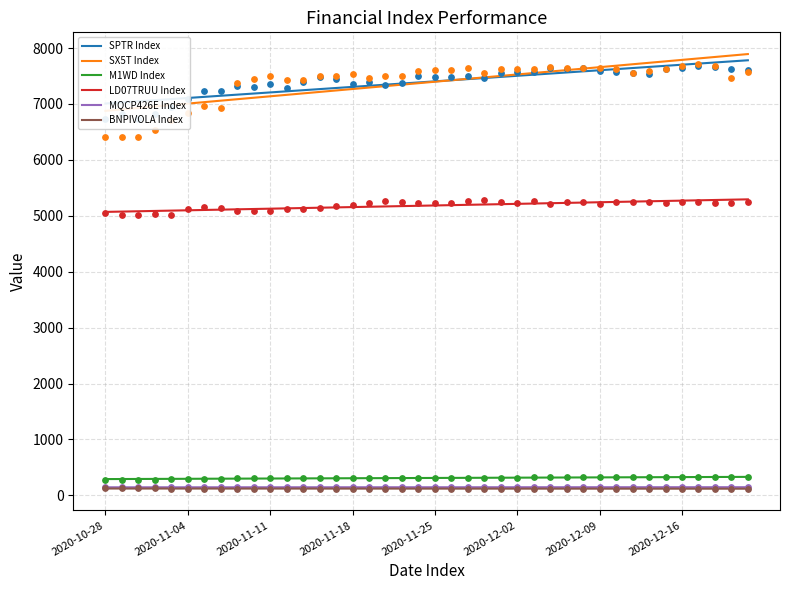

Which series has the largest Y range (max minus min)?

SX5T Index